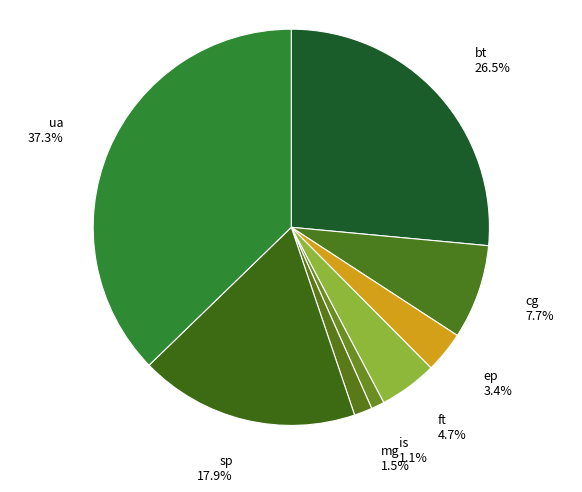

Between sp and ep, which is larger?

sp